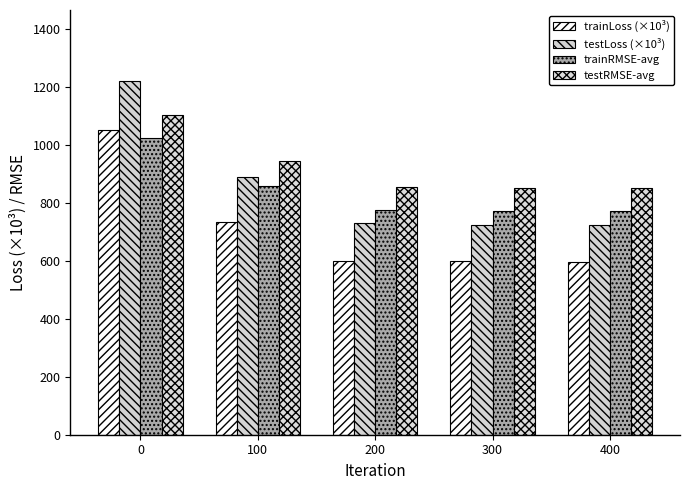

At which label is testLoss (×10³) closest to 973?

100